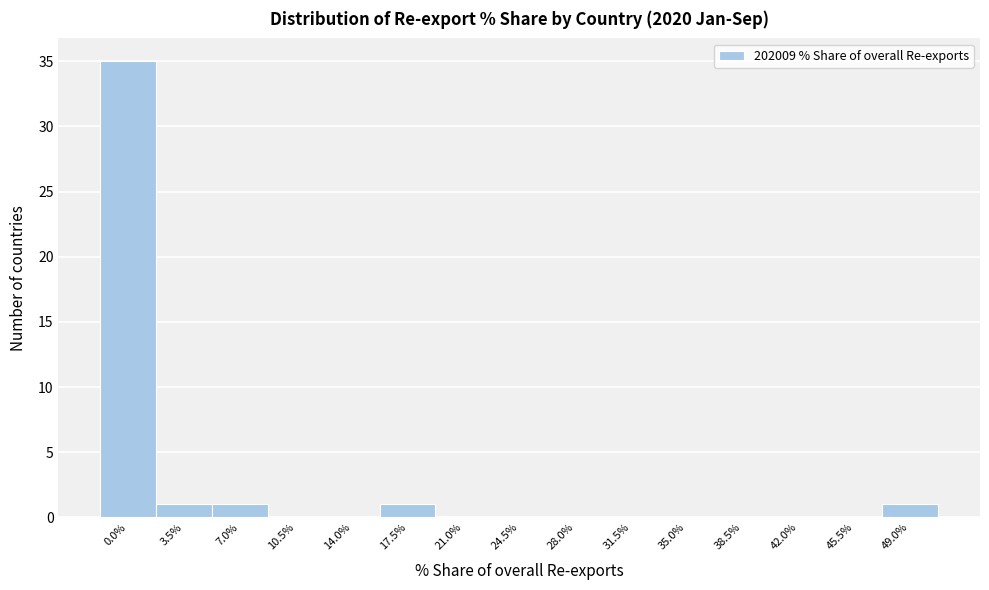

Reading left to right, extract all data points from this chart.

0.0%=35	3.5%=1	7.0%=1	10.5%=0	14.0%=0	17.5%=1	21.0%=0	24.5%=0	28.0%=0	31.5%=0	35.0%=0	38.5%=0	42.0%=0	45.5%=0	49.0%=1